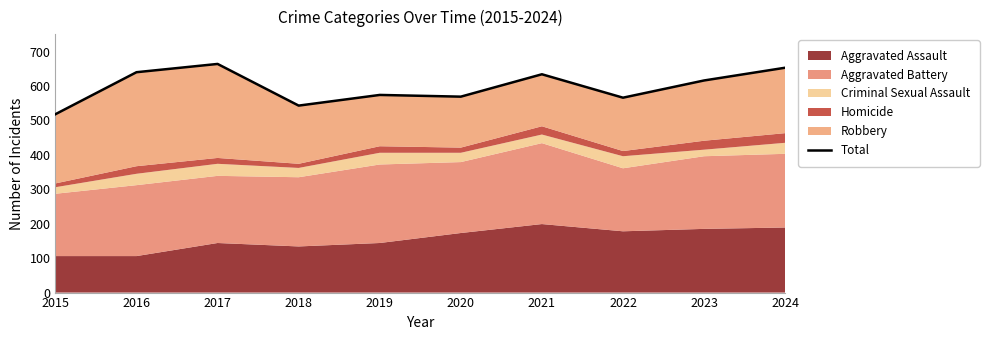

Count the number of categories in the chart.

10